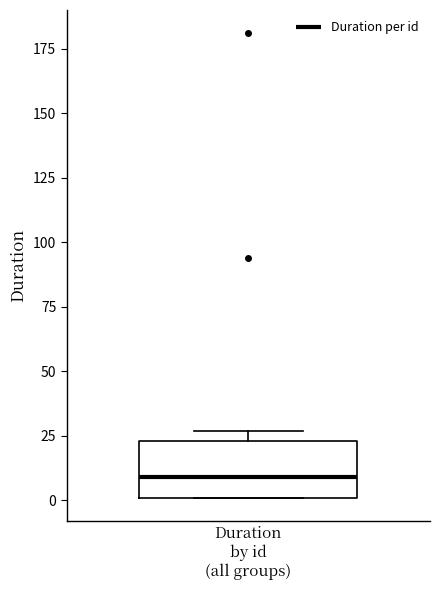

Read this box plot against the y-axis: the position of the median line, the range covered by the box, and the ends of both whiskers. The values are not printed on the chart, so give them approximately, as read against the axis.

median 10, box 0 to 25, whiskers 0 to 25 (just above the box's upper edge)